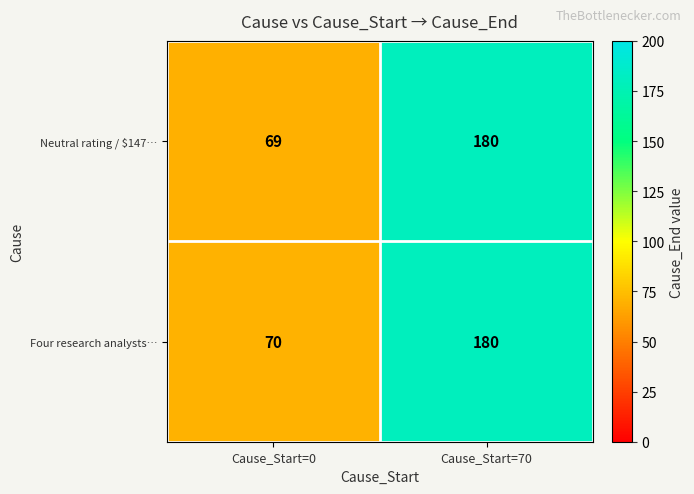

List the labels in order of Neutral rating / $147… value, largest first.

Cause_Start=70, Cause_Start=0